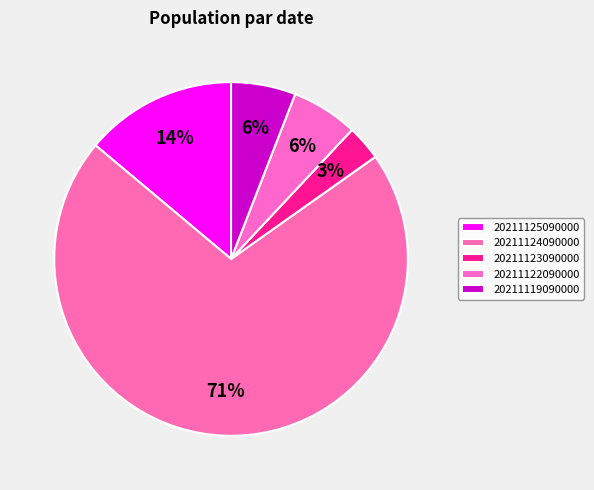

Rank the categories by value from highest to lowest.

20211124090000, 20211125090000, 20211122090000, 20211119090000, 20211123090000